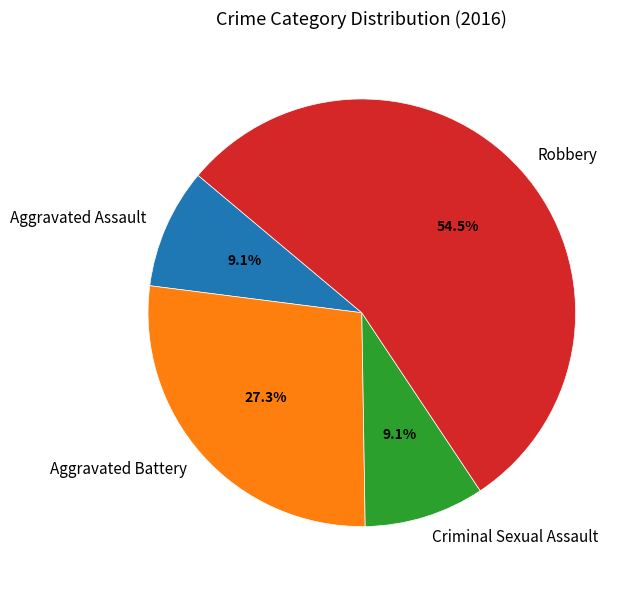

Which slice is the largest?

Robbery